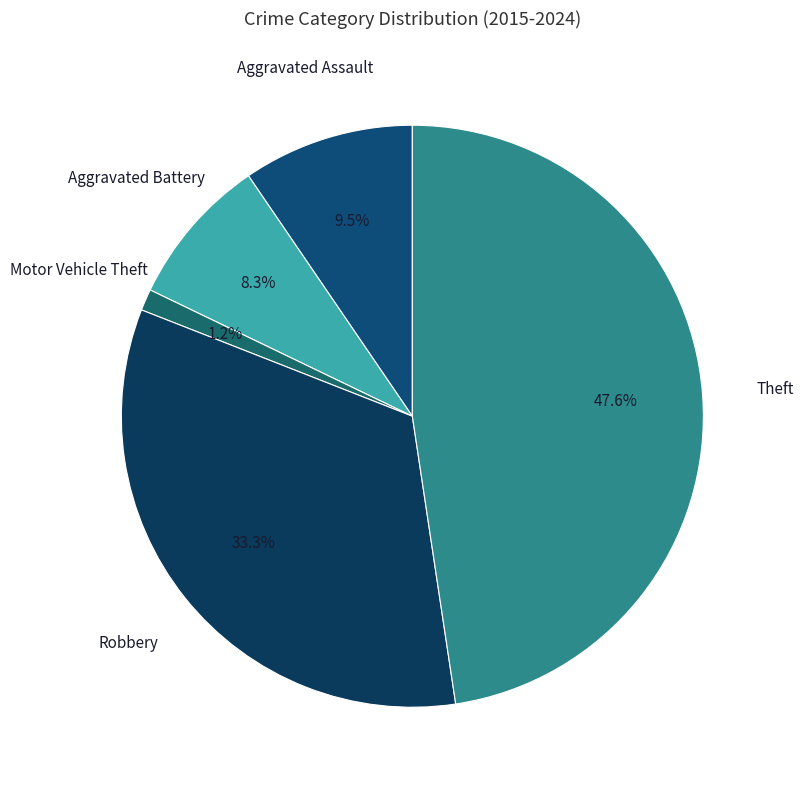

Does any single category account for the majority?

No